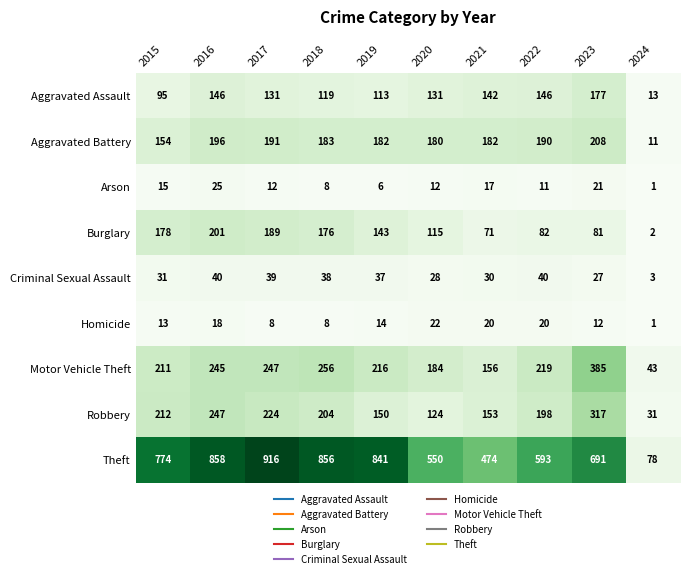

How many categories are shown in the chart?

10